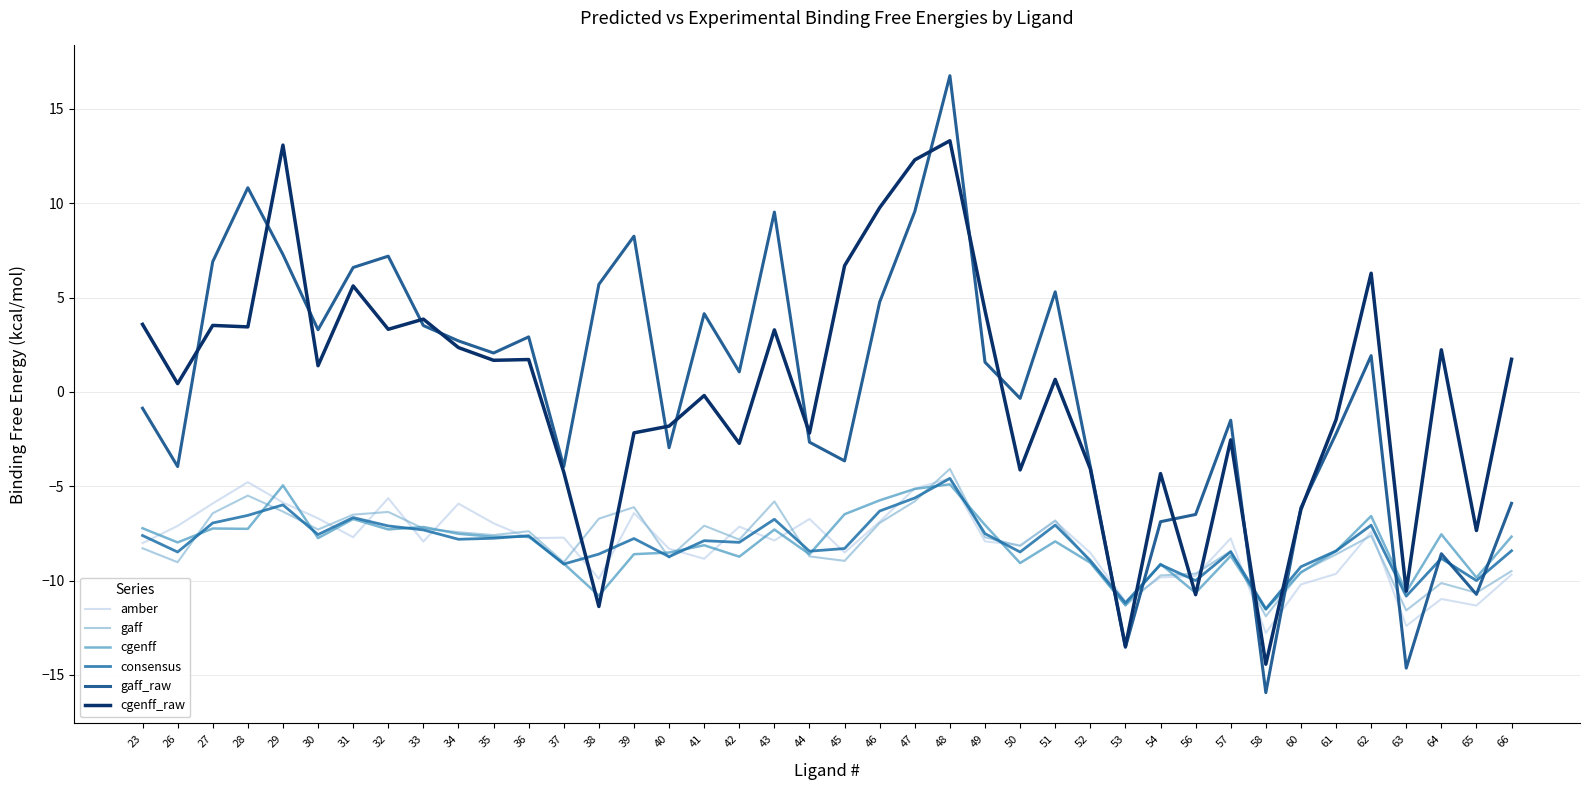

True or false: gaff_raw and amber cross at least once.

True